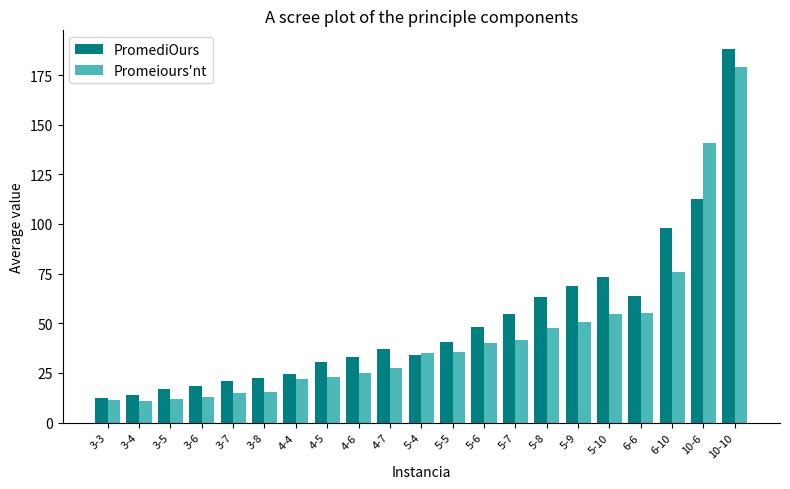

At which category is the sum across all series the highest?

10-10